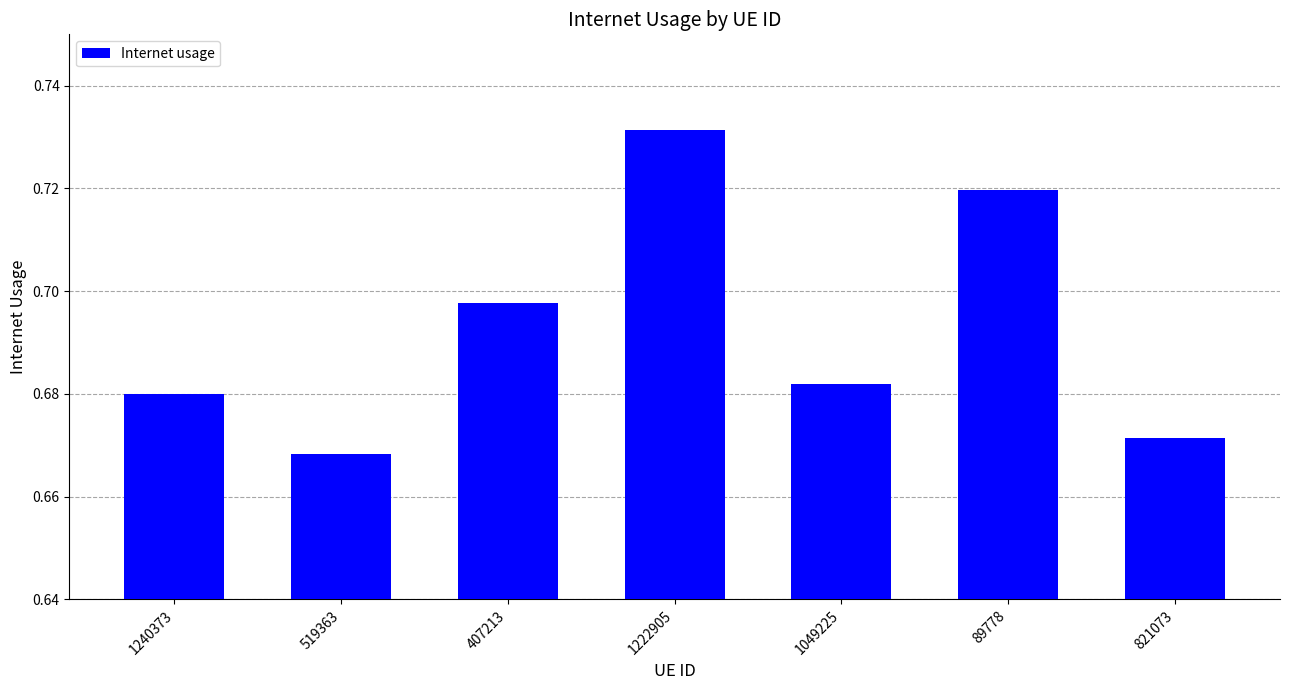

How many values are between 0 and 1?

7